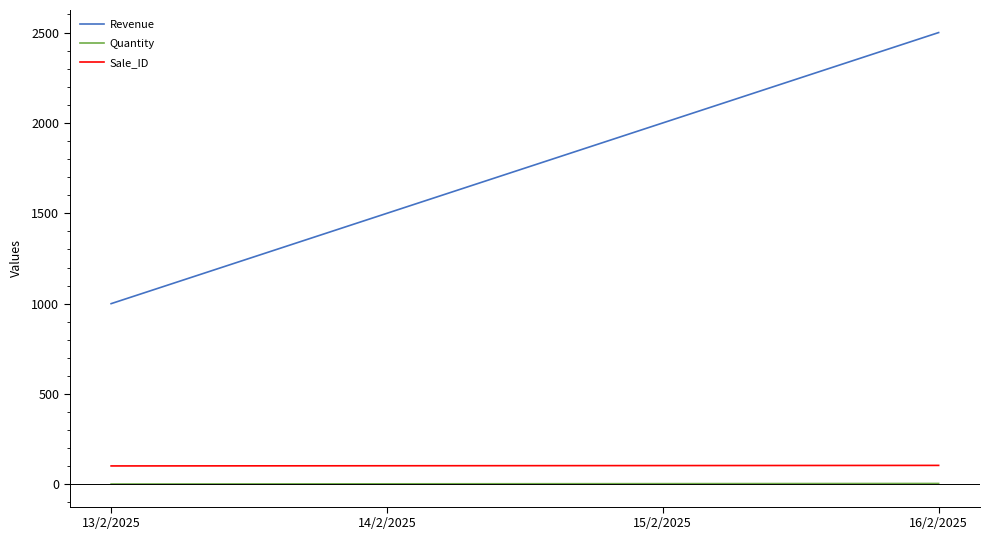

Which series has the largest total across all categories?

Revenue